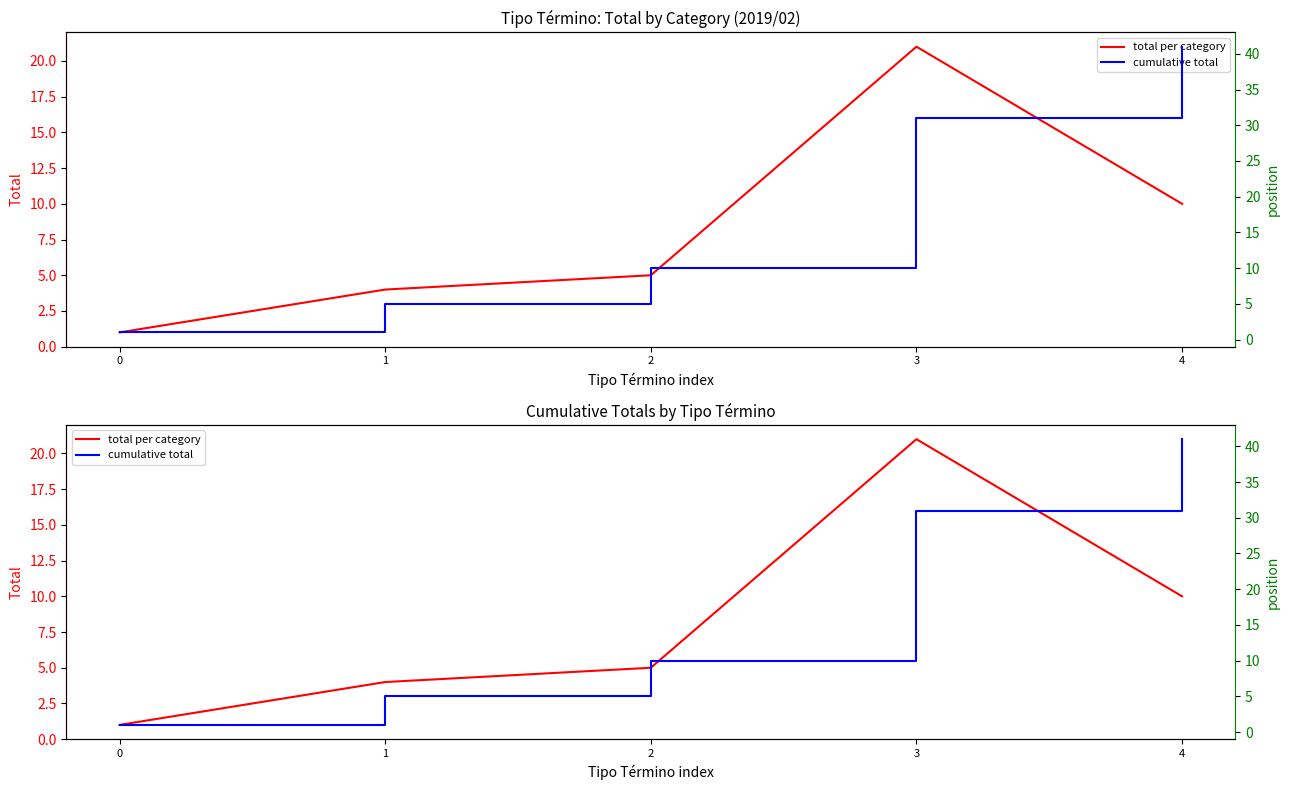

Between 3 and 0, which is larger?

3